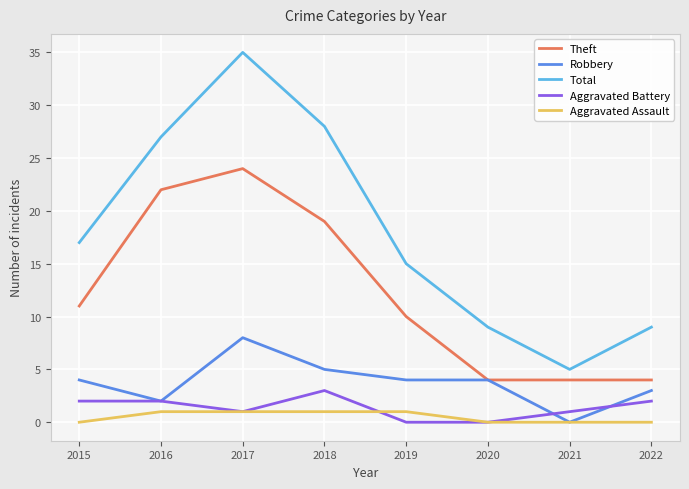

How many distinct data groups are displayed?

5